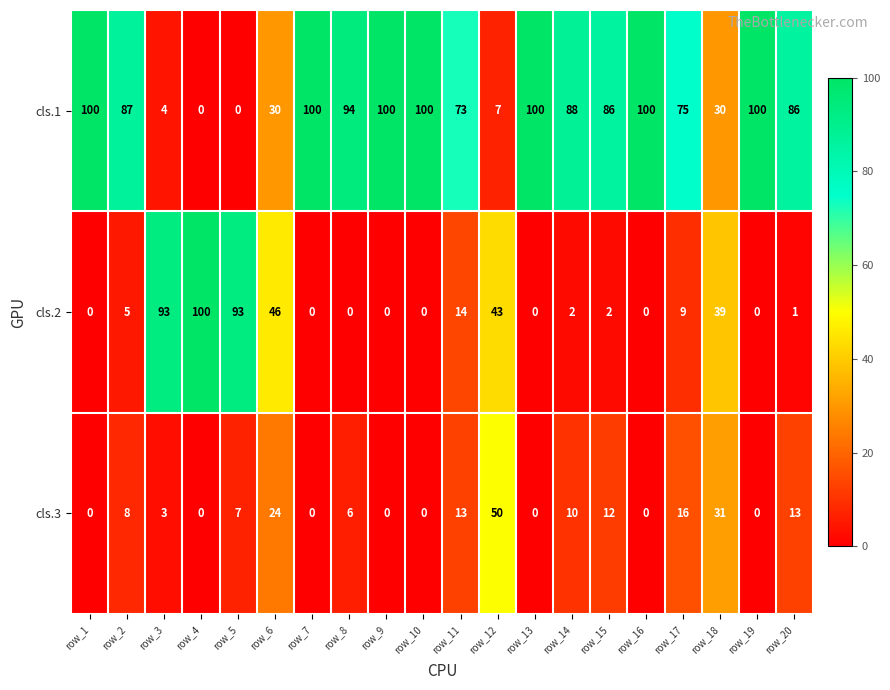

What is the highest value of the cls.2 series?

100